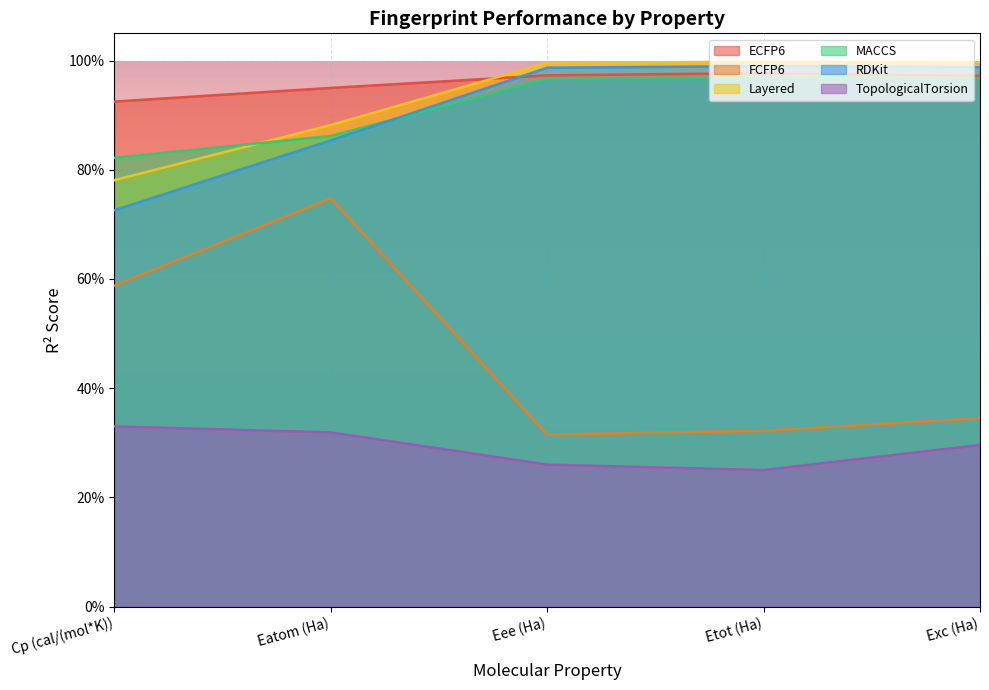

True or false: Layered and TopologicalTorsion intersect in this chart.

False